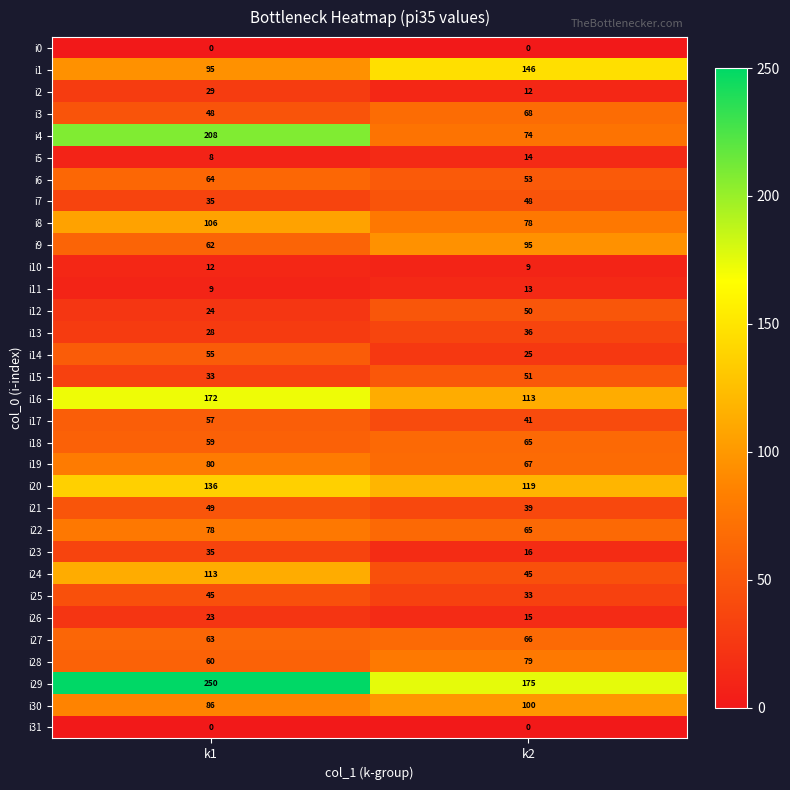

Which series has the widest spread of values?

i4